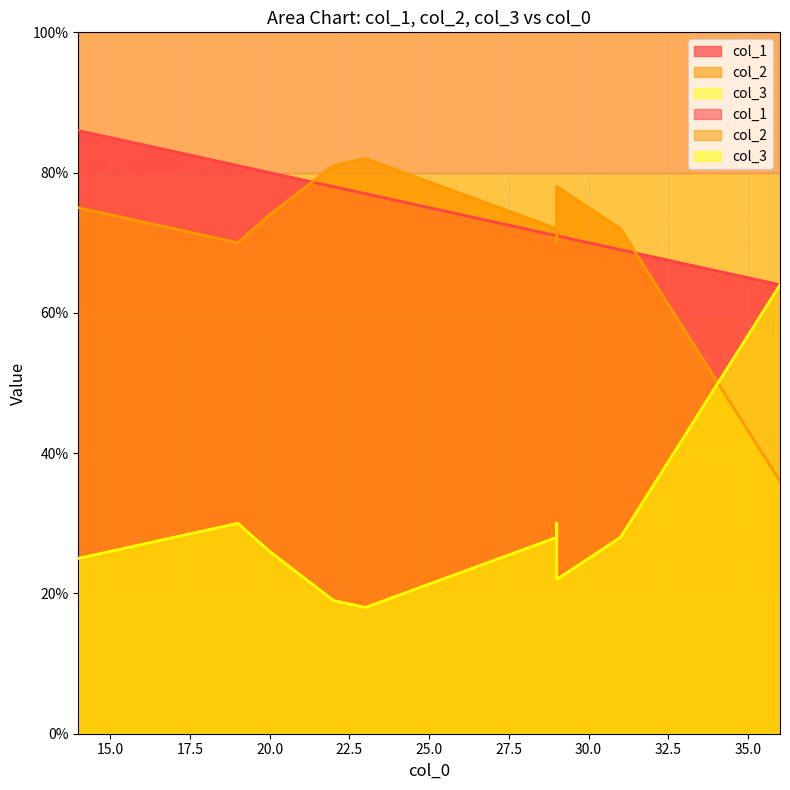

Count the number of categories in the chart.

10